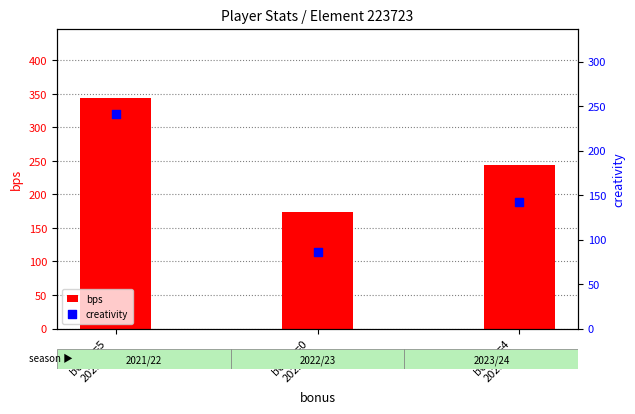

Is the value of creativity at bonus=4
2023/24 greater than the value of bps at bonus=0
2022/23?

No